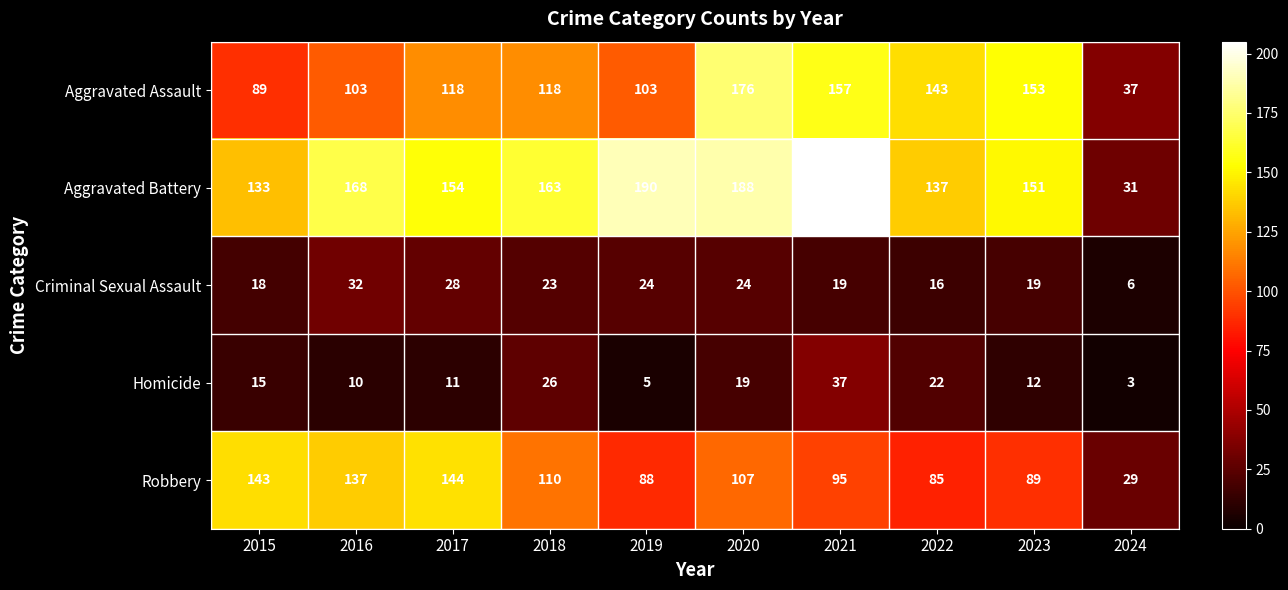

At which label does Robbery first exceed 107?

2015